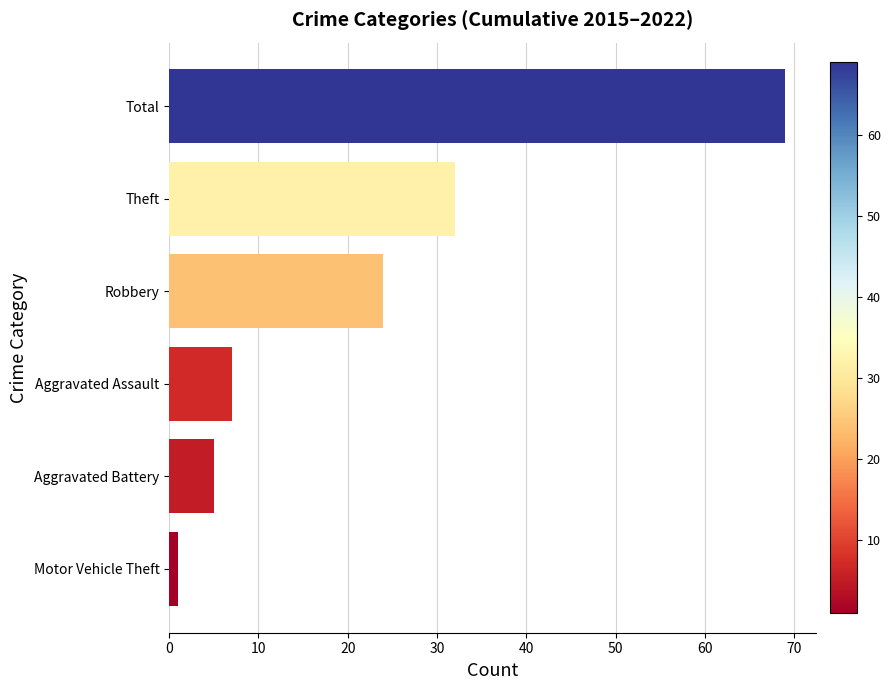

What is the maximum value shown in the chart?

69